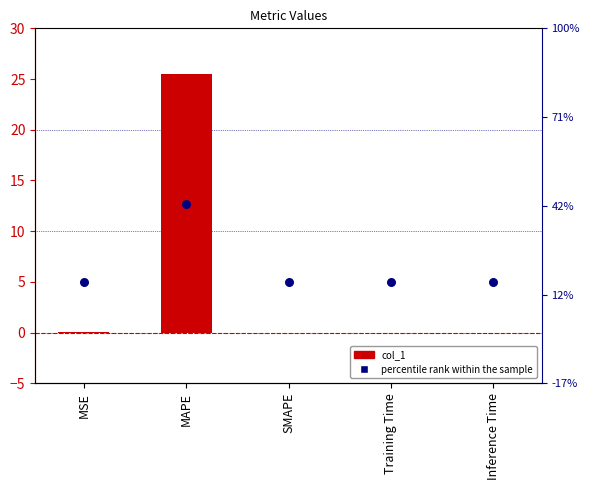

Which series has the widest spread of Y values?

col_1